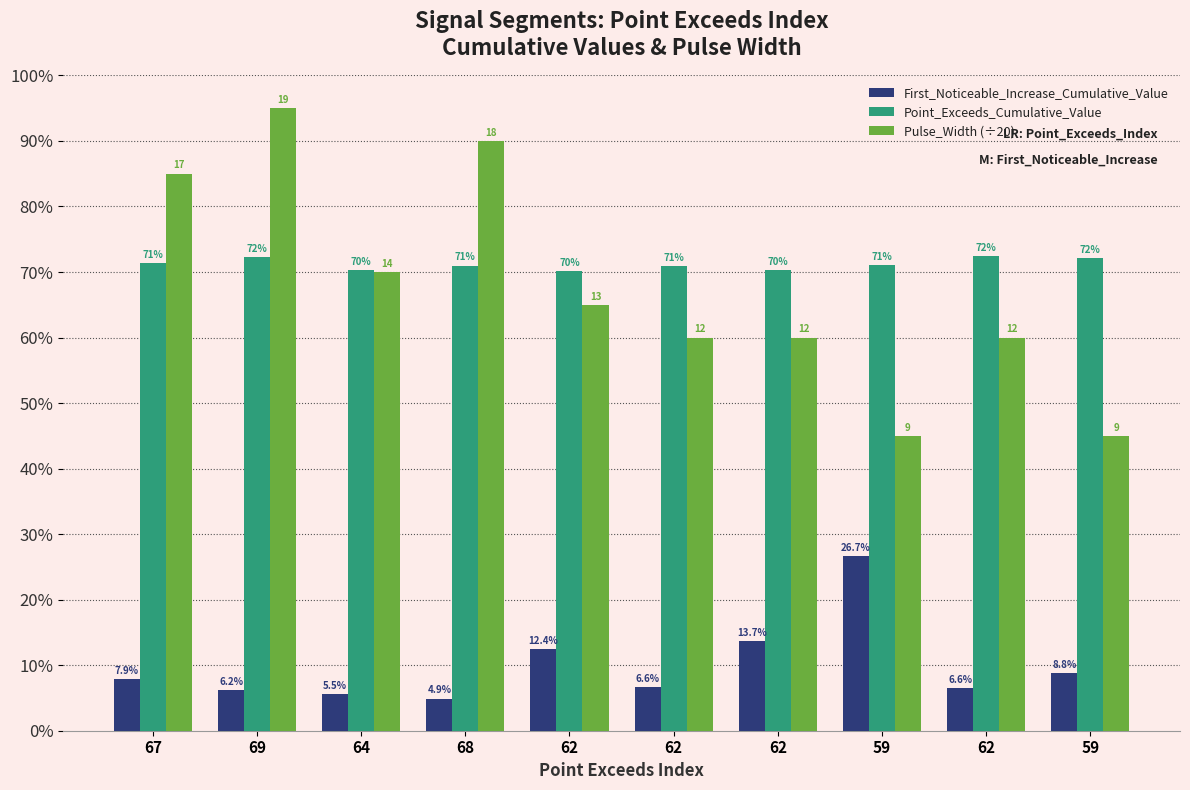

Count the Point_Exceeds_Cumulative_Value values in the range 0 to 1.

10